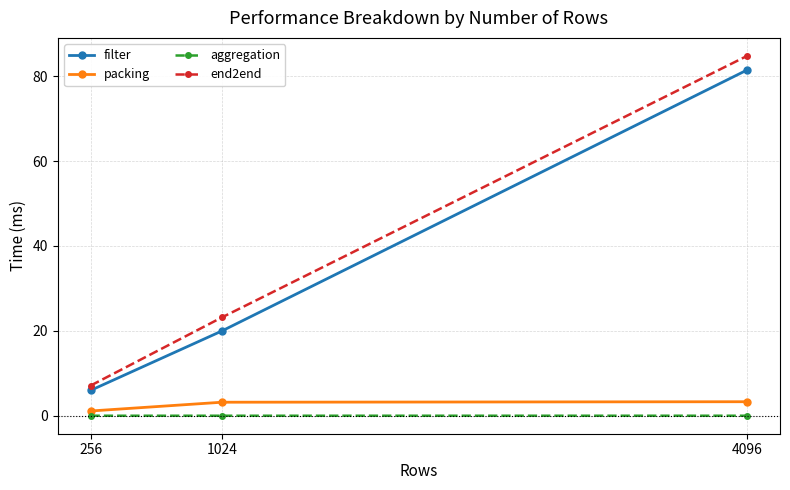

Is it true that aggregation equals 0.0 at 4096?

True